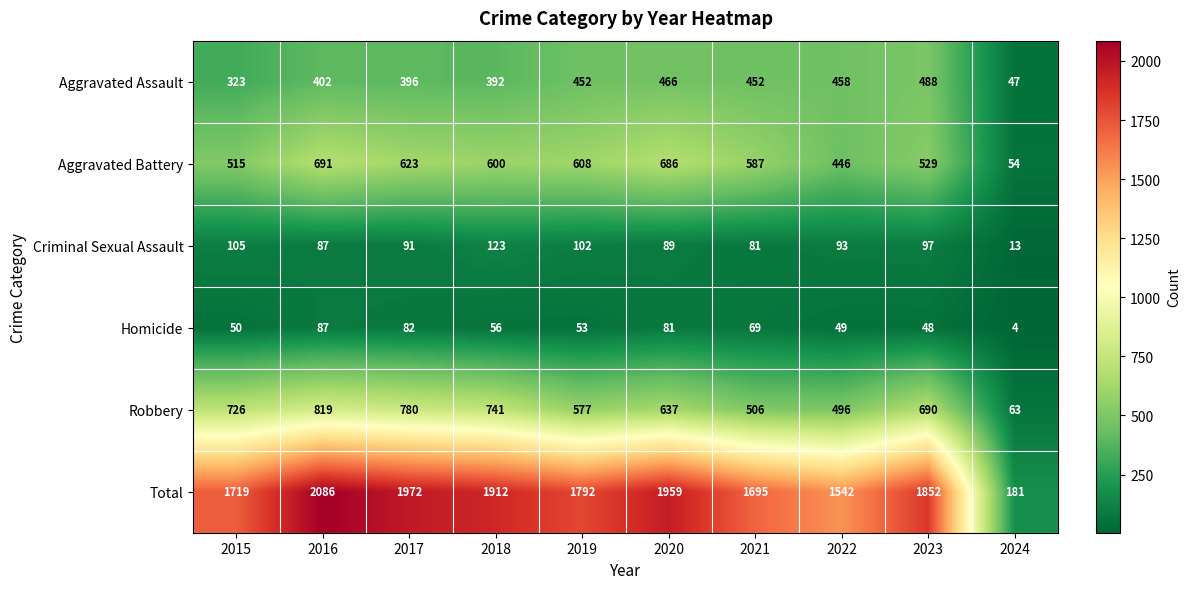

What is the sum of the Robbery values at 2020 and 2022?

1133